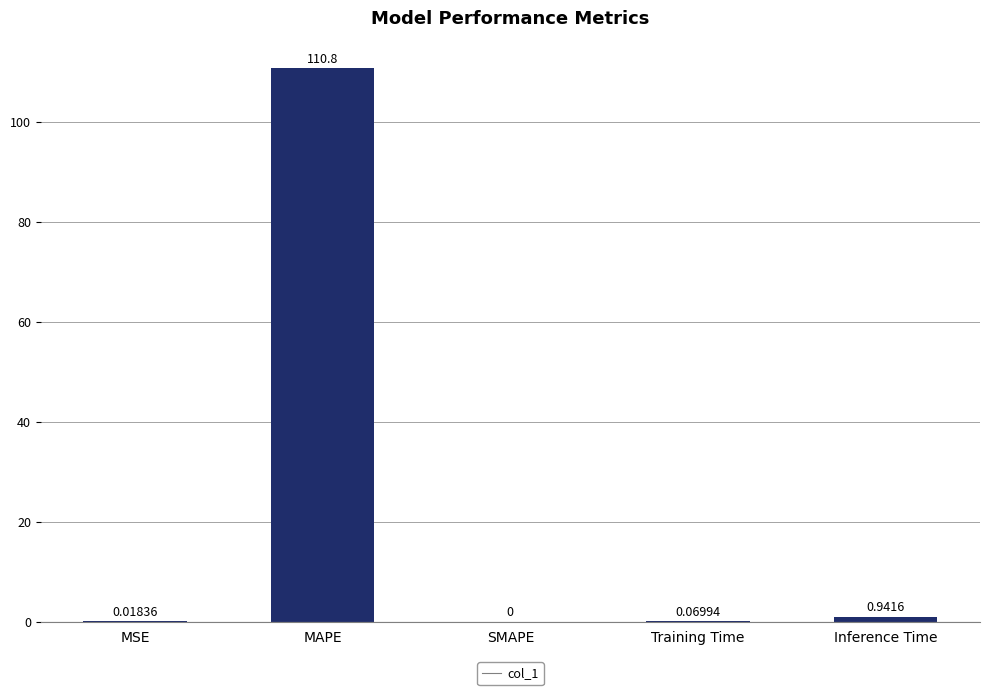

What is the change in value from SMAPE to Training Time?

+0.1